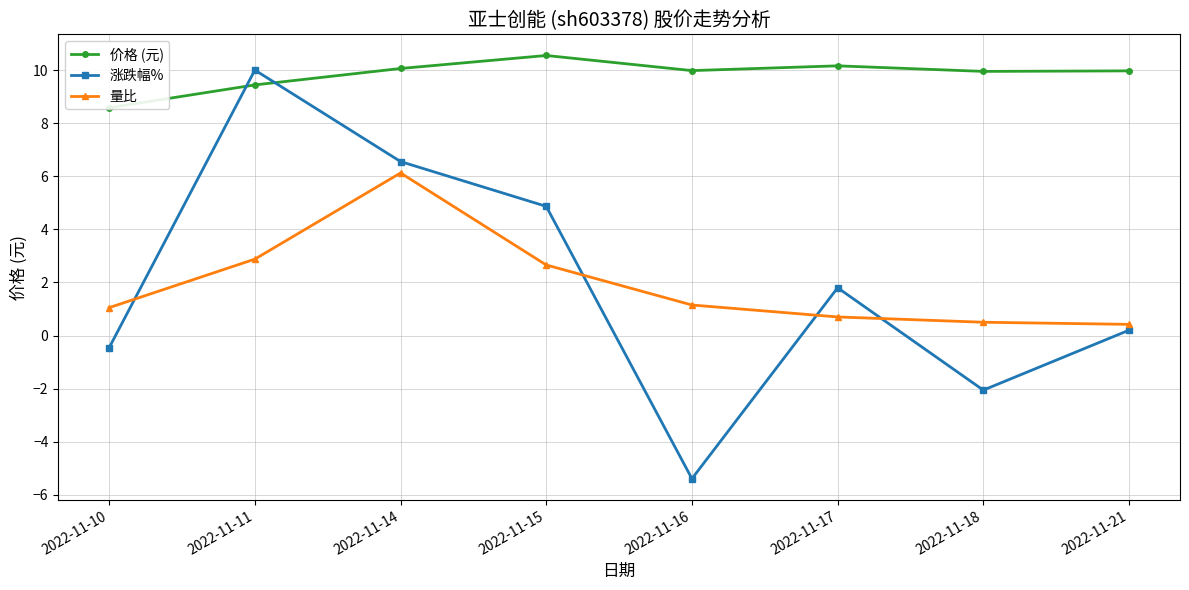

Where is the first local minimum for 涨跌幅%?

2022-11-16